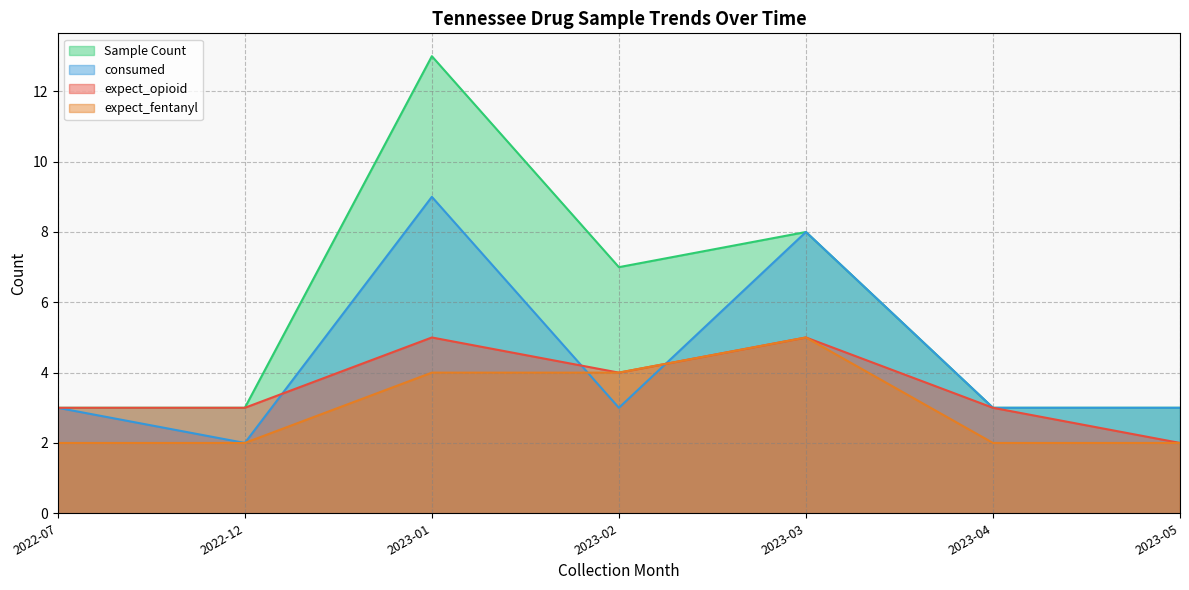

At which category is the sum across all series the highest?

2023-01